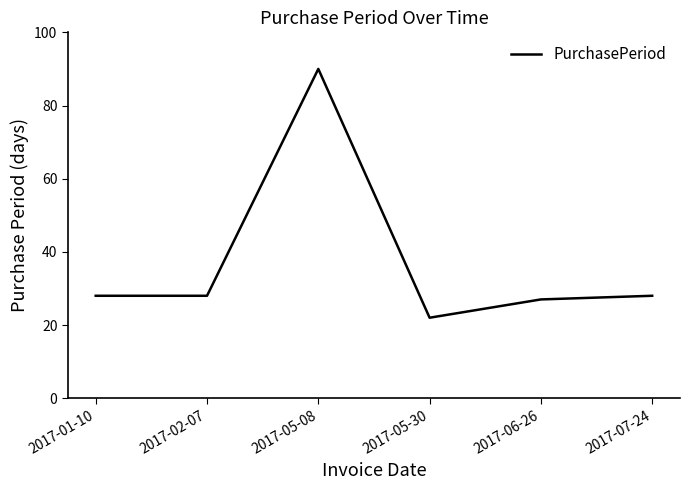

Is it true that the value at 2017-06-26 is 5?

False